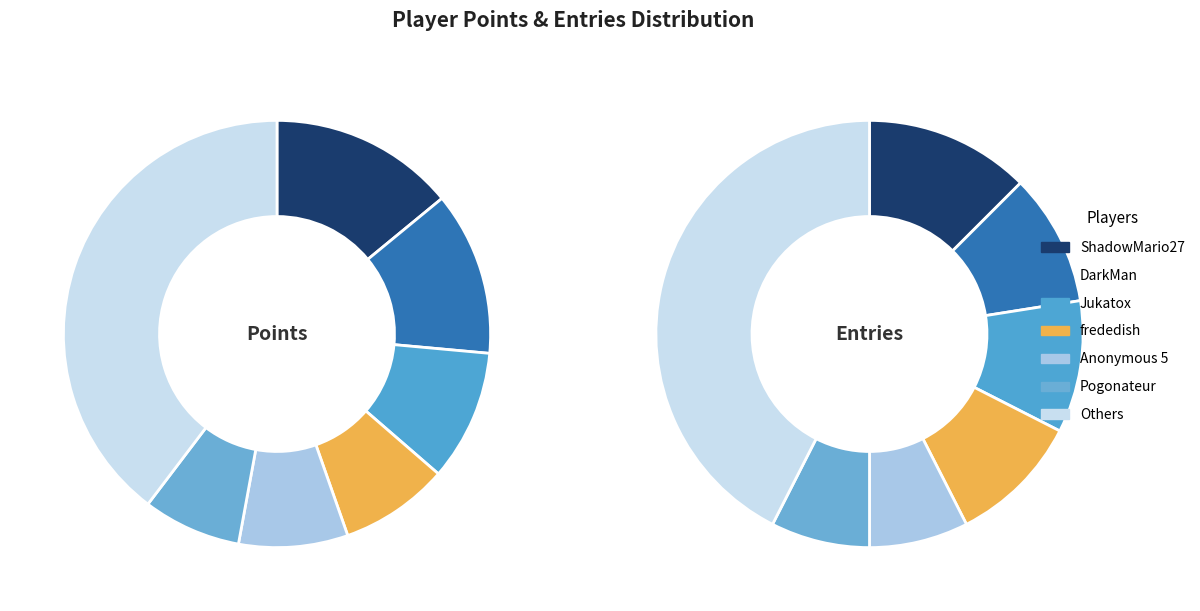

What percentage is the 6 slice, to the nearest percent?

7%